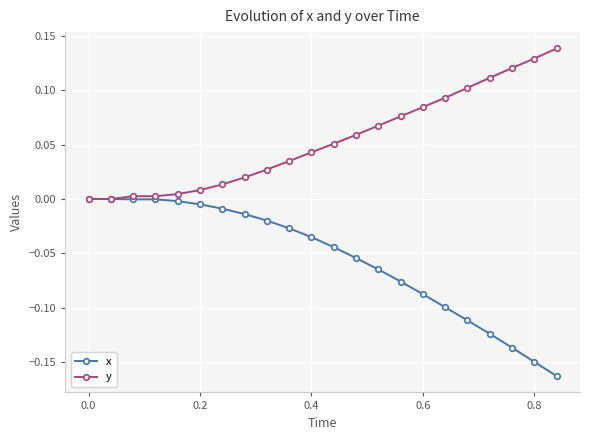

Which series has the largest total across all categories?

y